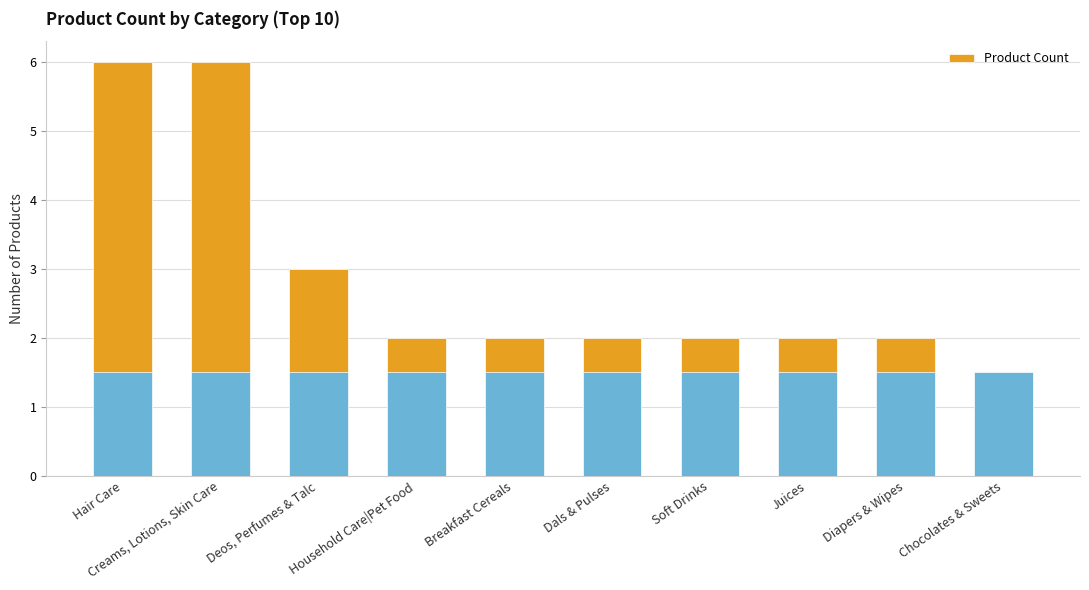

What is the label of the 4th bar from the right?

Soft Drinks